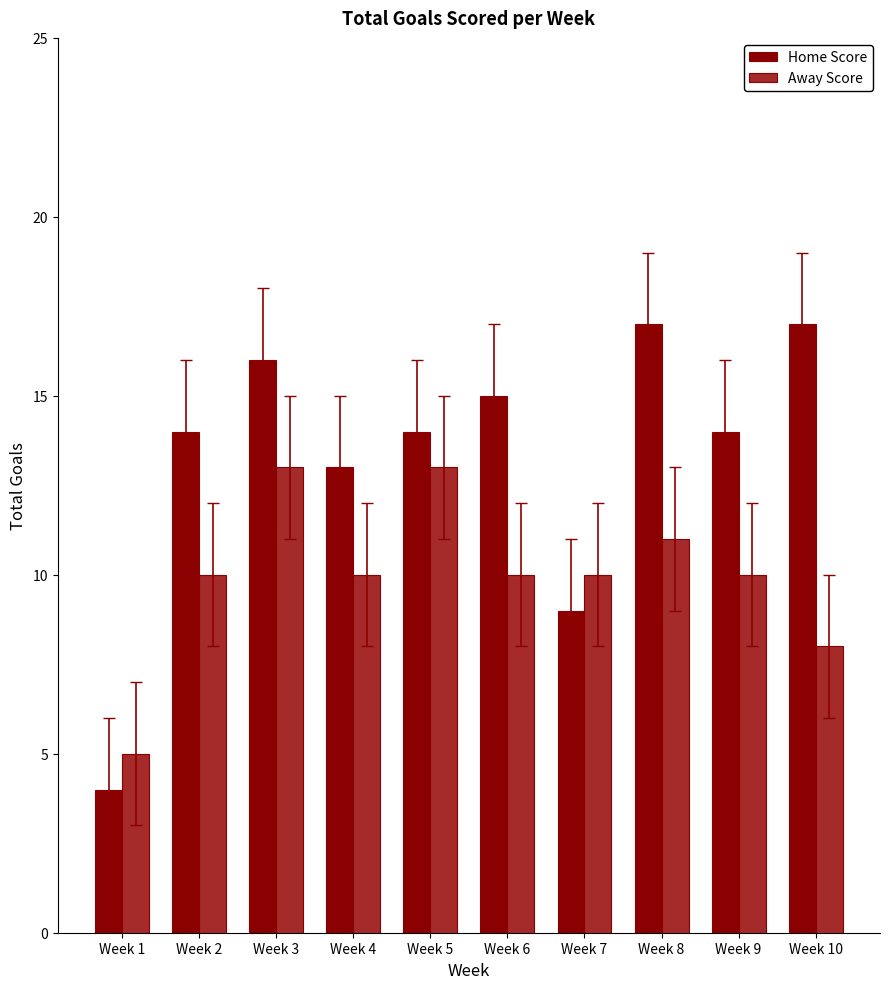

Rank the series by their average value, from lowest to highest.

Away Score, Home Score